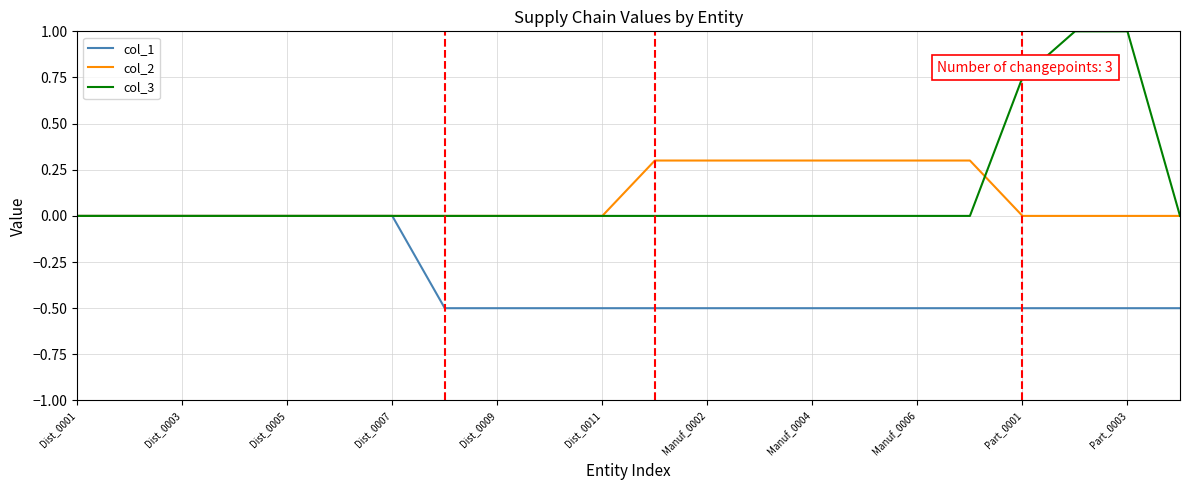

What is the maximum value shown in the chart?

1.0